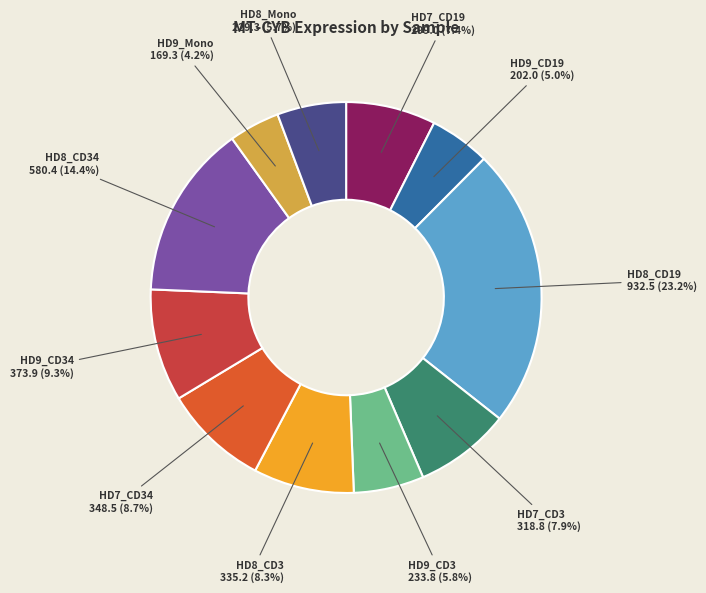

Combined, what portion of the pie is HD8_CD19 and HD9_CD3?

29.0%